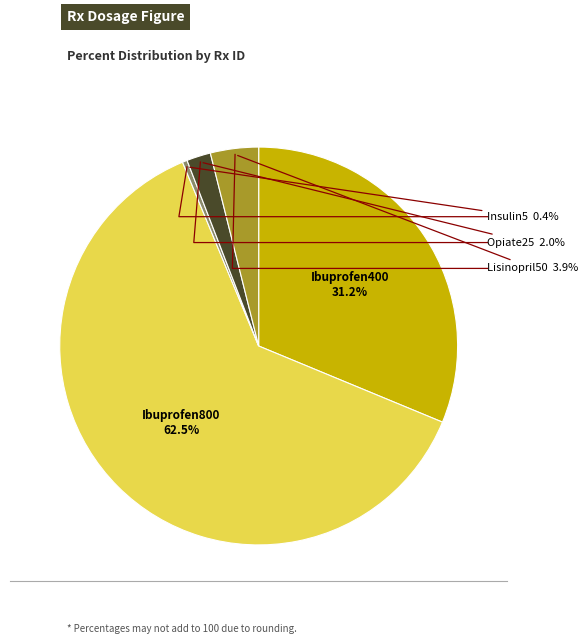

To the nearest percent, what is the difference between the largest and smallest slice percentages?

62%